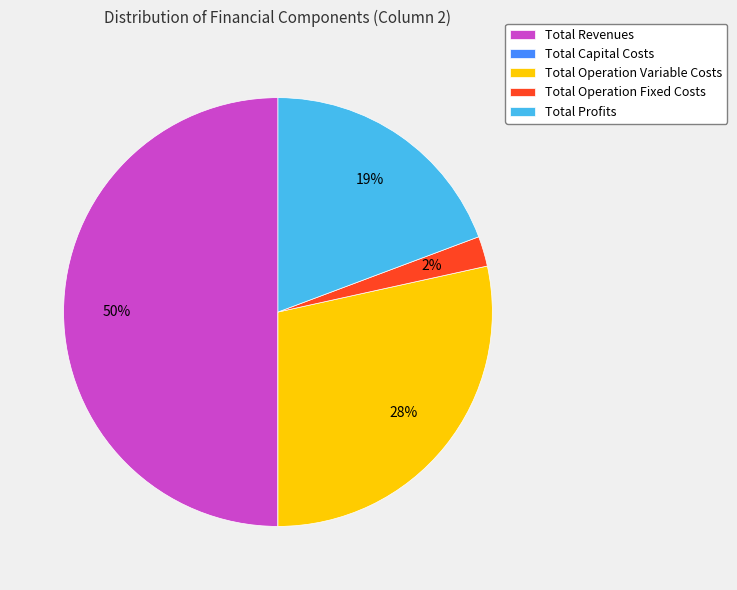

To the nearest percent, what is the average slice percentage?

20%